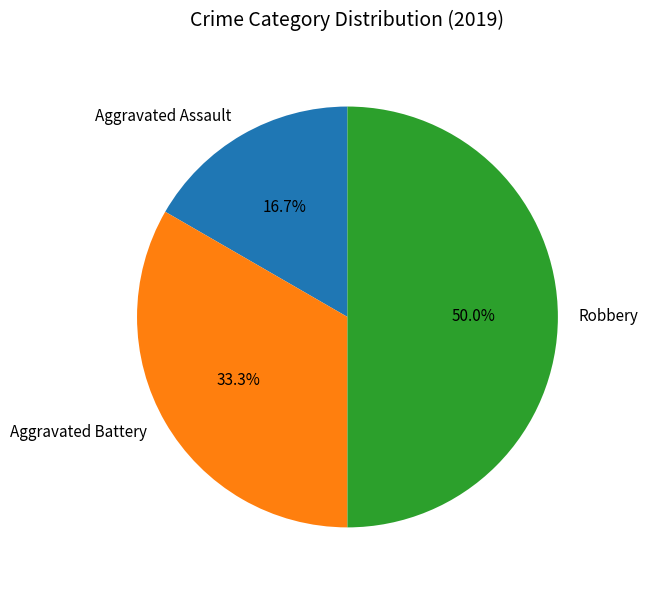

Approximately how many times larger is the value at Aggravated Battery compared to Robbery?

0.7